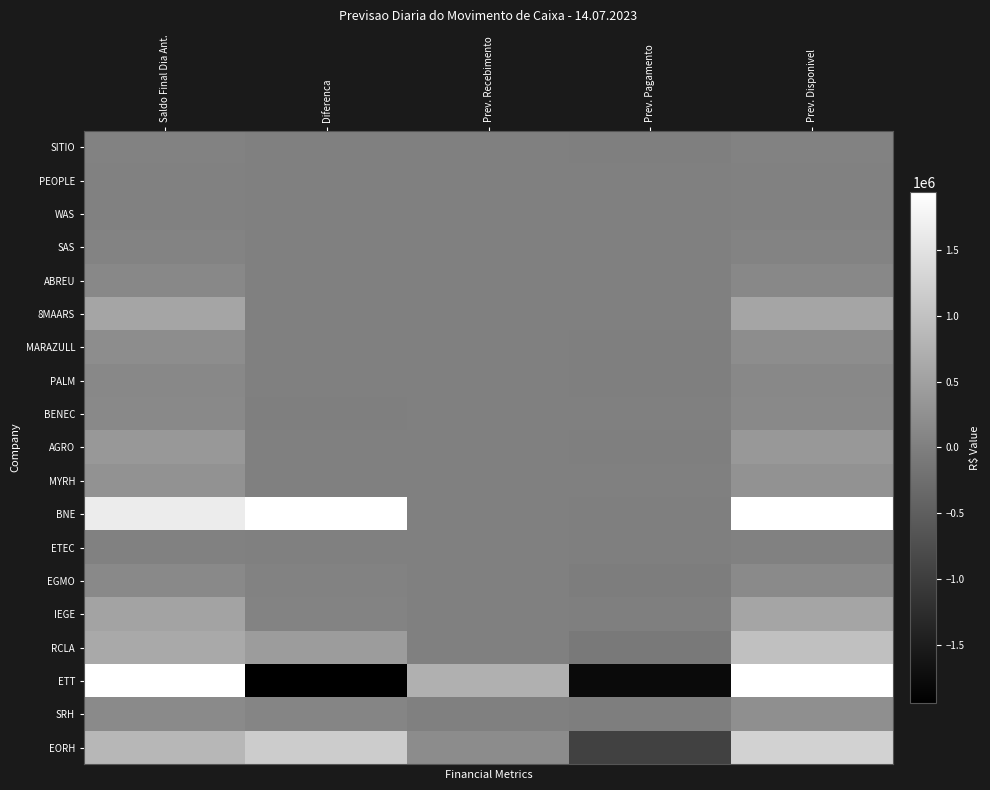

Reading left to right, list all the values displayed in this chart.

EORH: Saldo Final Dia Ant.=848060.1	Diferenca=1154833.4	Prev. Recebimento=184524.1	Prev. Pagamento=-943154.7	Prev. Disponivel=1244262.9
SRH: Saldo Final Dia Ant.=166170.0	Diferenca=90532.0	Prev. Recebimento=0.0	Prev. Pagamento=-27083.8	Prev. Disponivel=229618.2
ETT: Saldo Final Dia Ant.=17461241.1	Diferenca=-7961671.3	Prev. Recebimento=729474.8	Prev. Pagamento=-1776476.3	Prev. Disponivel=8452568.3
RCLA: Saldo Final Dia Ant.=628857.2	Diferenca=437186.8	Prev. Recebimento=0.0	Prev. Pagamento=-94371.6	Prev. Disponivel=971672.4
IEGE: Saldo Final Dia Ant.=530931.4	Diferenca=46909.0	Prev. Recebimento=319.8	Prev. Pagamento=-9807.0	Prev. Disponivel=568353.2
EGMO: Saldo Final Dia Ant.=148329.0	Diferenca=43335.2	Prev. Recebimento=4443.5	Prev. Pagamento=-43717.9	Prev. Disponivel=152389.9
ETEC: Saldo Final Dia Ant.=17388.1	Diferenca=35.4	Prev. Recebimento=0.0	Prev. Pagamento=-156.2	Prev. Disponivel=17267.3
BNE: Saldo Final Dia Ant.=1645047.7	Diferenca=2320009.0	Prev. Recebimento=179.0	Prev. Pagamento=-1626.3	Prev. Disponivel=3963609.4
MYRH: Saldo Final Dia Ant.=281533.5	Diferenca=2657.7	Prev. Recebimento=875.0	Prev. Pagamento=0.0	Prev. Disponivel=285066.2
AGRO: Saldo Final Dia Ant.=370900.7	Diferenca=5343.7	Prev. Recebimento=0.0	Prev. Pagamento=-4196.6	Prev. Disponivel=372047.8
BENEC: Saldo Final Dia Ant.=138040.1	Diferenca=-0.5	Prev. Recebimento=0.0	Prev. Pagamento=0.0	Prev. Disponivel=138039.6
PALM: Saldo Final Dia Ant.=134398.1	Diferenca=4471.6	Prev. Recebimento=0.0	Prev. Pagamento=-3763.1	Prev. Disponivel=135106.5
MARAZULL: Saldo Final Dia Ant.=210927.3	Diferenca=100.1	Prev. Recebimento=0.0	Prev. Pagamento=-6540.0	Prev. Disponivel=204487.4
8MAARS: Saldo Final Dia Ant.=560879.4	Diferenca=5400.0	Prev. Recebimento=0.0	Prev. Pagamento=0.0	Prev. Disponivel=566279.4
ABREU: Saldo Final Dia Ant.=132662.0	Diferenca=0.0	Prev. Recebimento=0.0	Prev. Pagamento=0.0	Prev. Disponivel=132662.0
SAS: Saldo Final Dia Ant.=53886.0	Diferenca=0.0	Prev. Recebimento=0.0	Prev. Pagamento=0.0	Prev. Disponivel=53886.0
WAS: Saldo Final Dia Ant.=25357.4	Diferenca=0.0	Prev. Recebimento=0.0	Prev. Pagamento=0.0	Prev. Disponivel=25357.4
PEOPLE: Saldo Final Dia Ant.=28751.8	Diferenca=700.2	Prev. Recebimento=0.0	Prev. Pagamento=0.0	Prev. Disponivel=29452.0
SITIO: Saldo Final Dia Ant.=38648.2	Diferenca=0.0	Prev. Recebimento=0.0	Prev. Pagamento=-729.8	Prev. Disponivel=37918.4